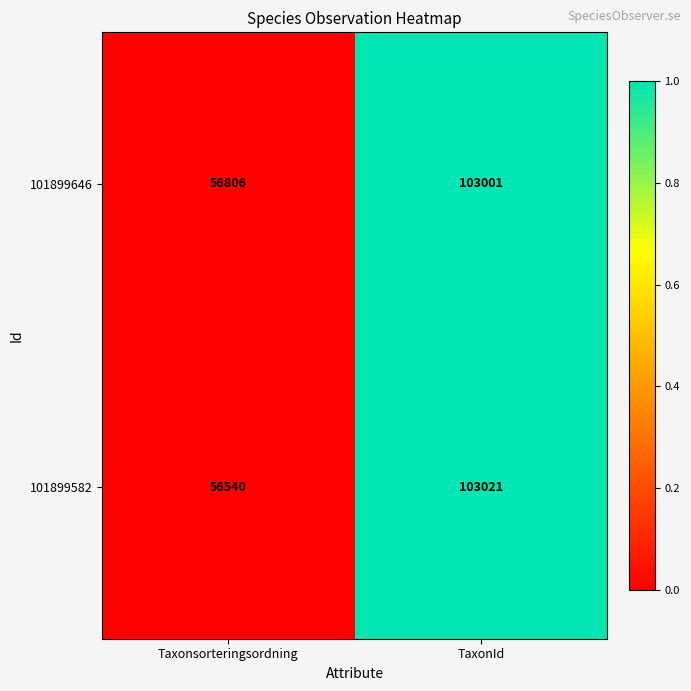

The 101899582 series shows 155408 at TaxonId. True or false?

False